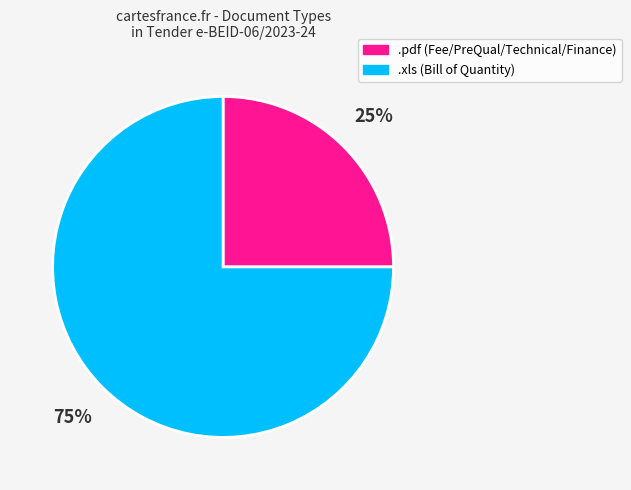

Which category has the smallest portion of the pie?

.pdf